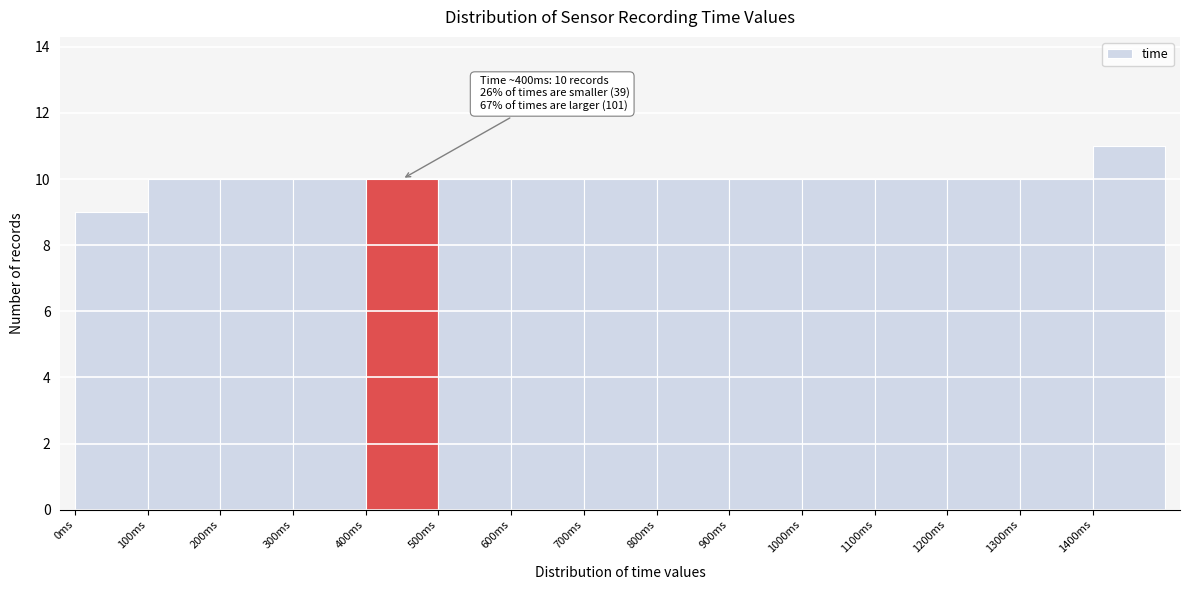

Over which range of the x-axis is the bar tallest?

1400 to 1500